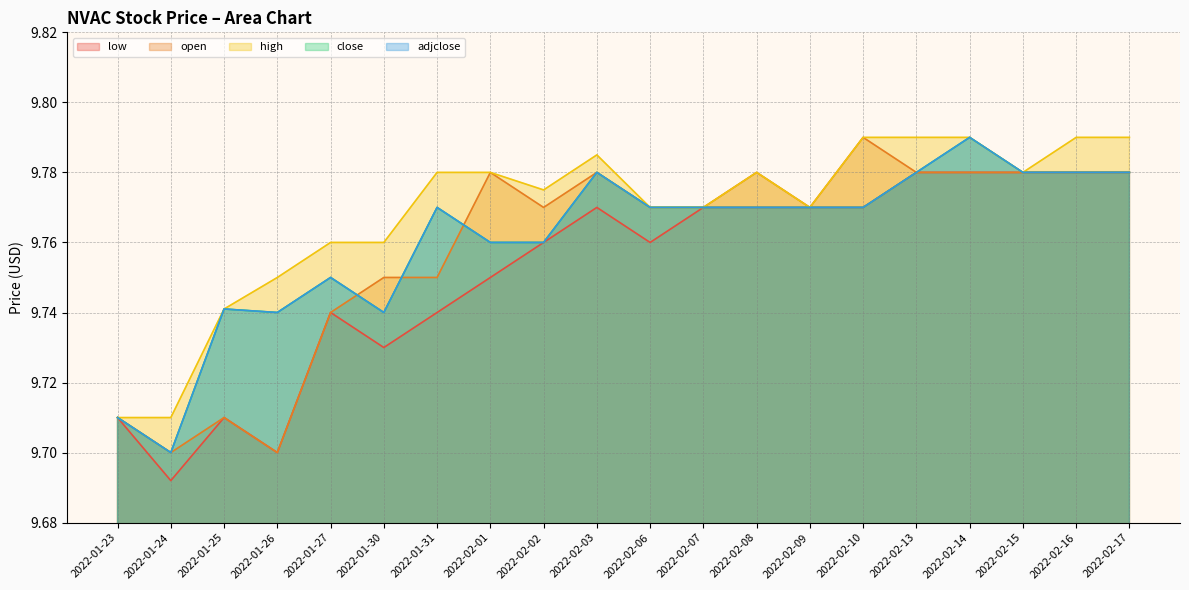

What is the total value across all series at 2022-02-16?

48.9